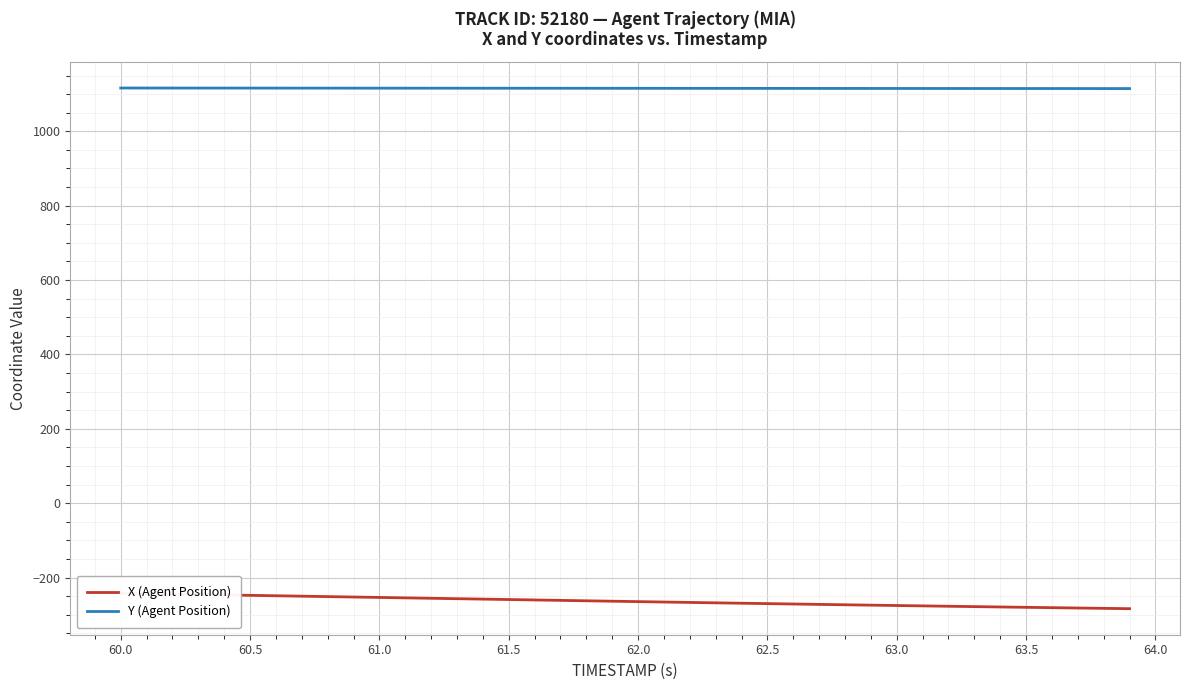

What is the minimum value for Y (Agent Position)?

1114.9